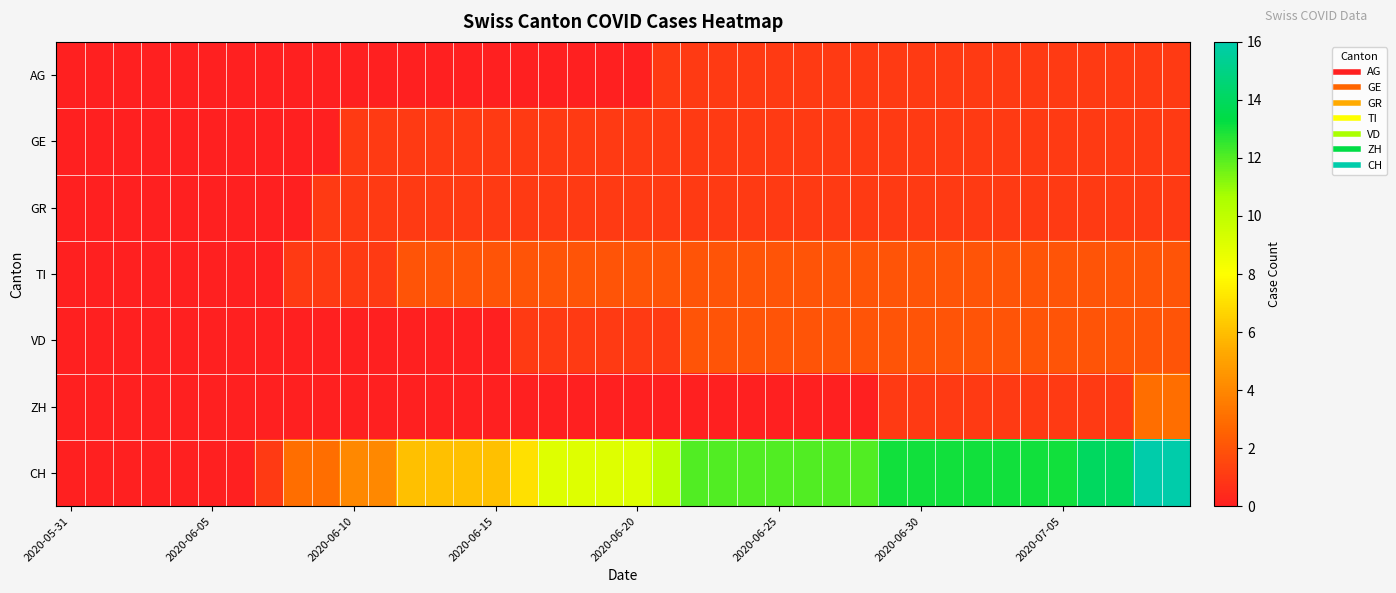

How many series are shown in this chart?

7